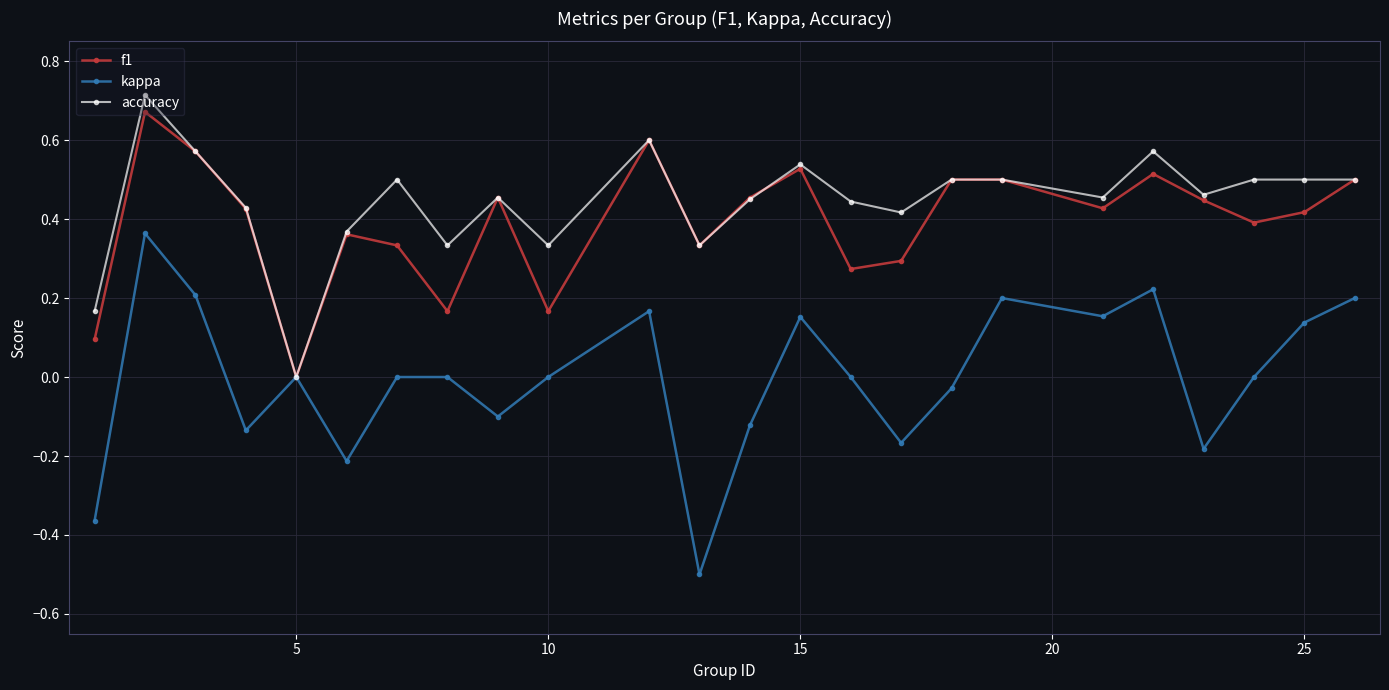

Which series has the largest range (max minus min)?

kappa